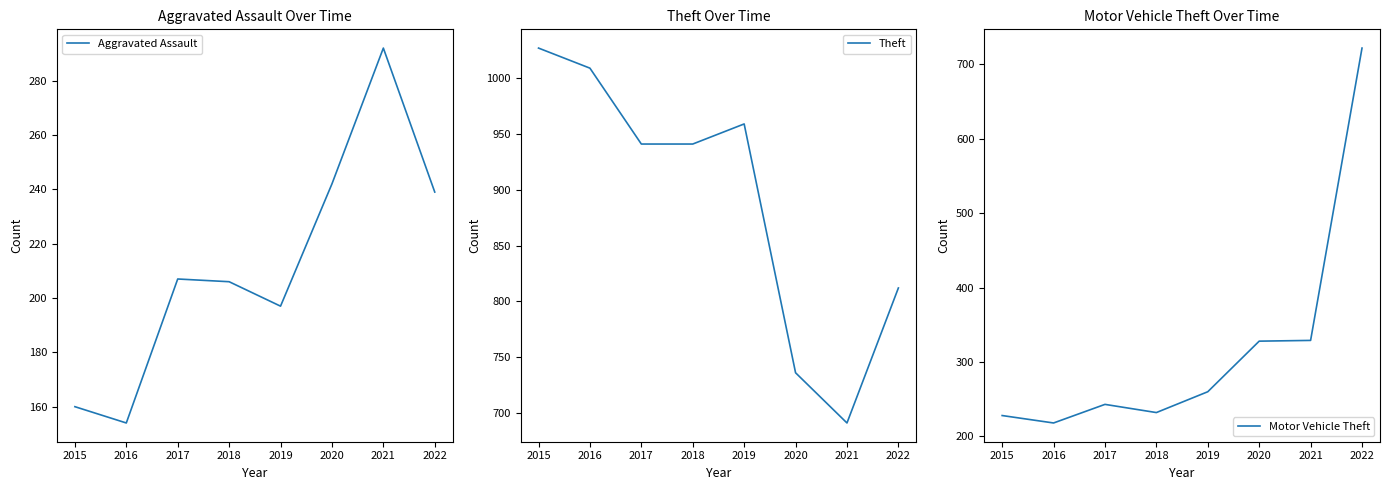

What are all the series names shown in the legend?

Aggravated Assault, Theft, Motor Vehicle Theft